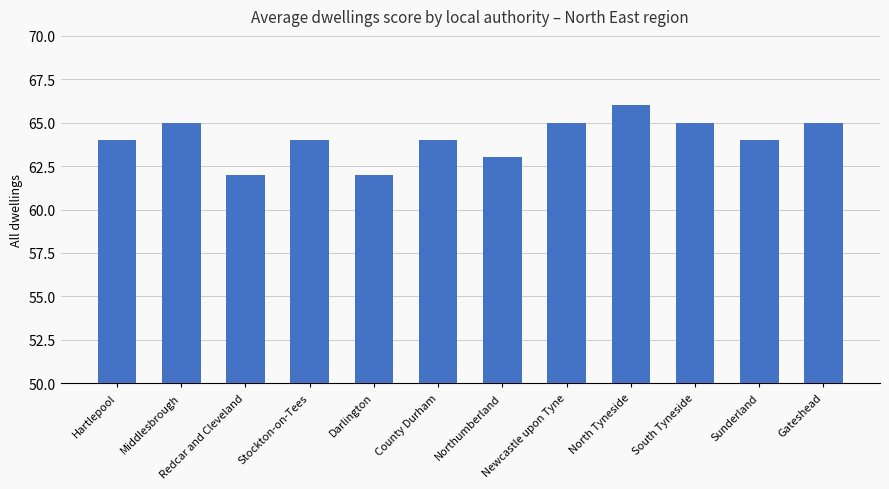

What is the value of the 1st bar from the left?

64